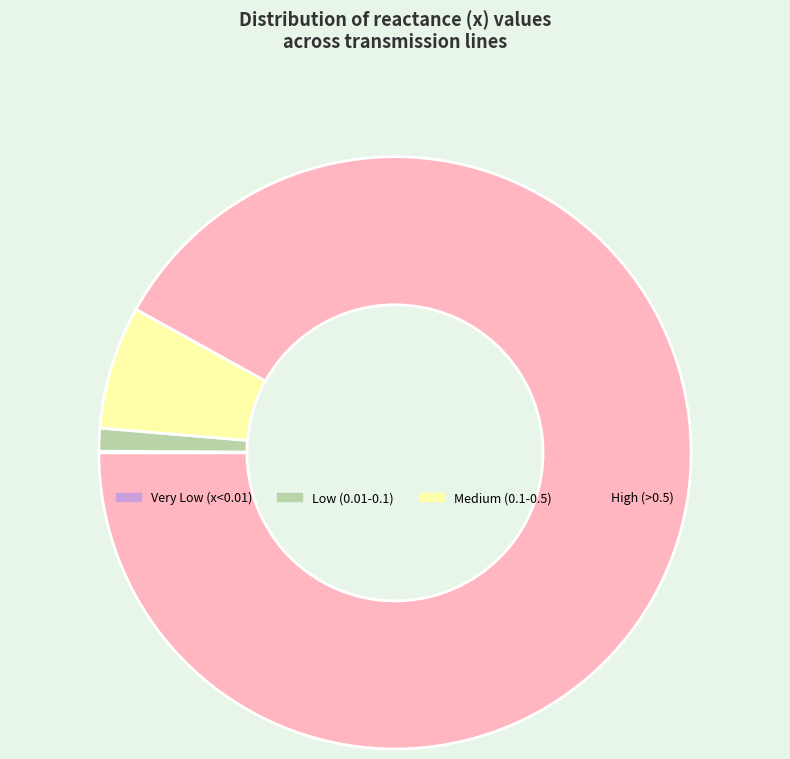

Approximately how many times larger is the value at Medium (0.1-0.5) compared to Low (0.01-0.1)?

5.4